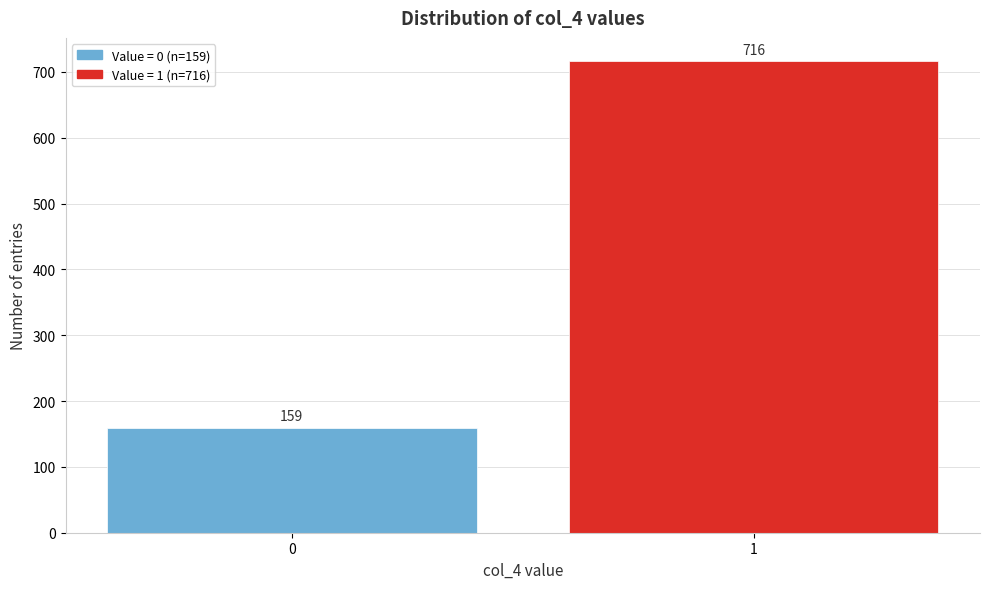

Reading left to right, list all the values displayed in this chart.

159	716